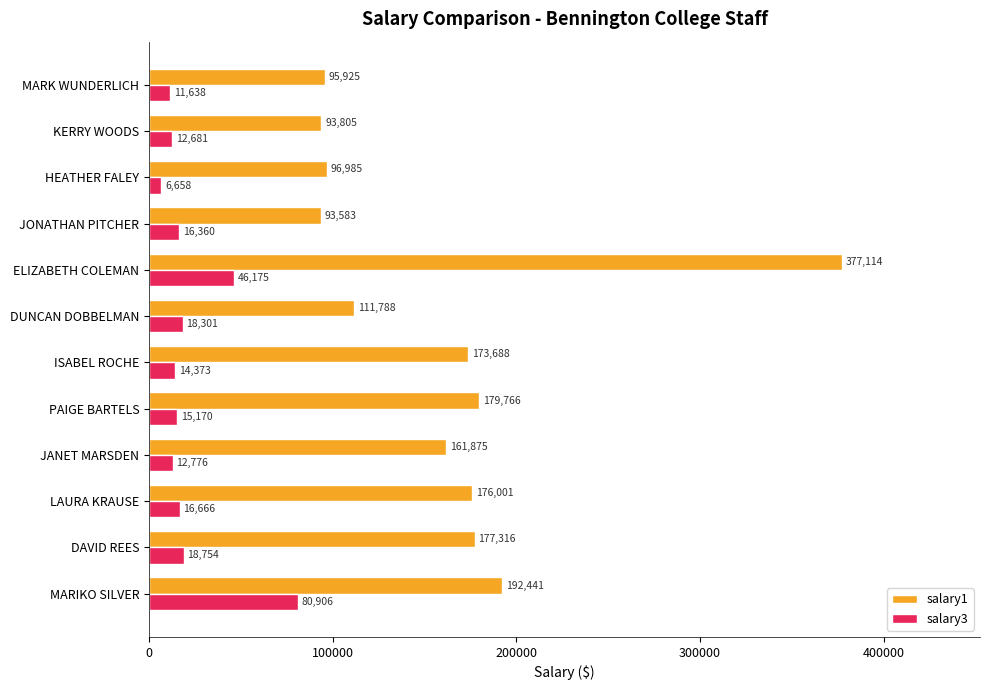

Which series has the widest spread of values?

salary1